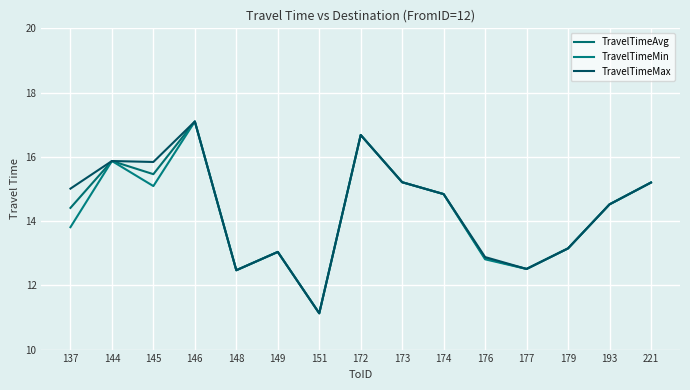

True or false: TravelTimeMin has a value of 15.2 at 173.

True